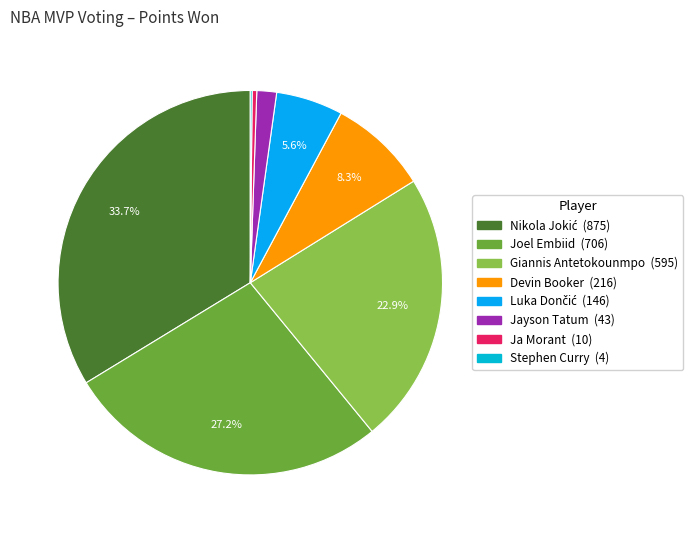

To the nearest percent, what is the combined percentage of Ja Morant and Luka Dončić?

6%